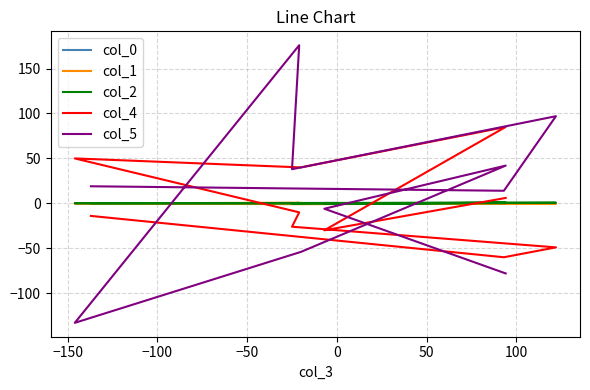

Does the chart display data point markers on the line(s)?

No